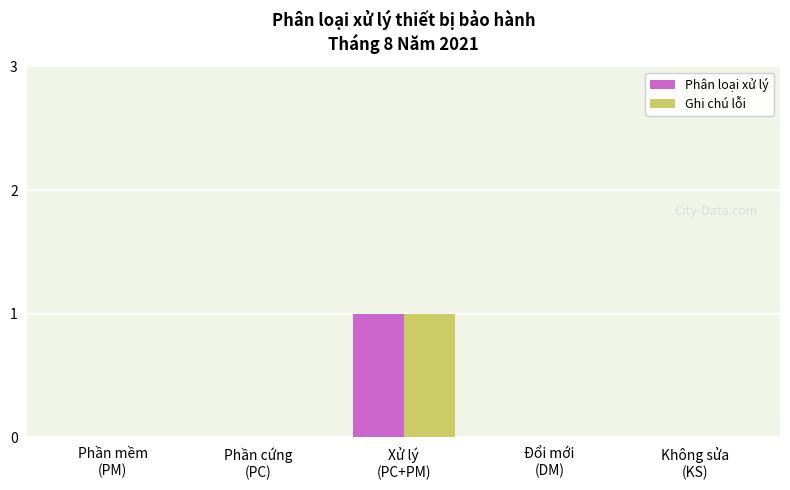

At which category is the sum across all series the highest?

Xử lý
(PC+PM)